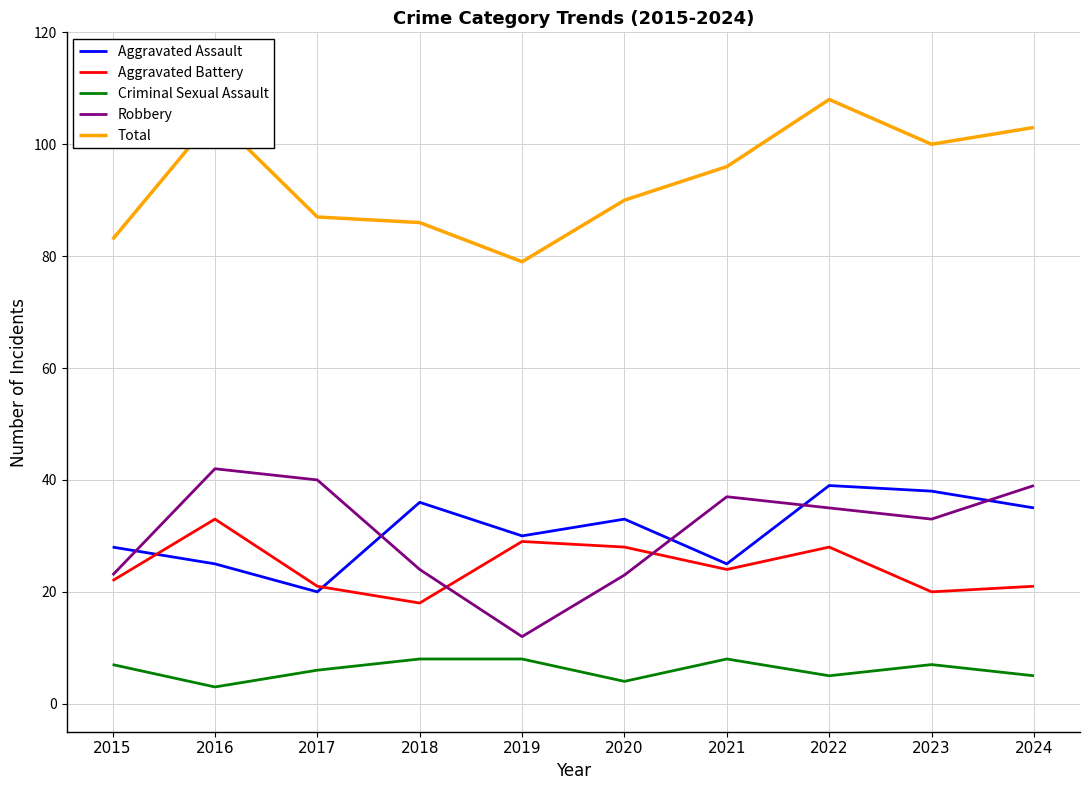

What is the difference between the highest and lowest values at 2020?

86